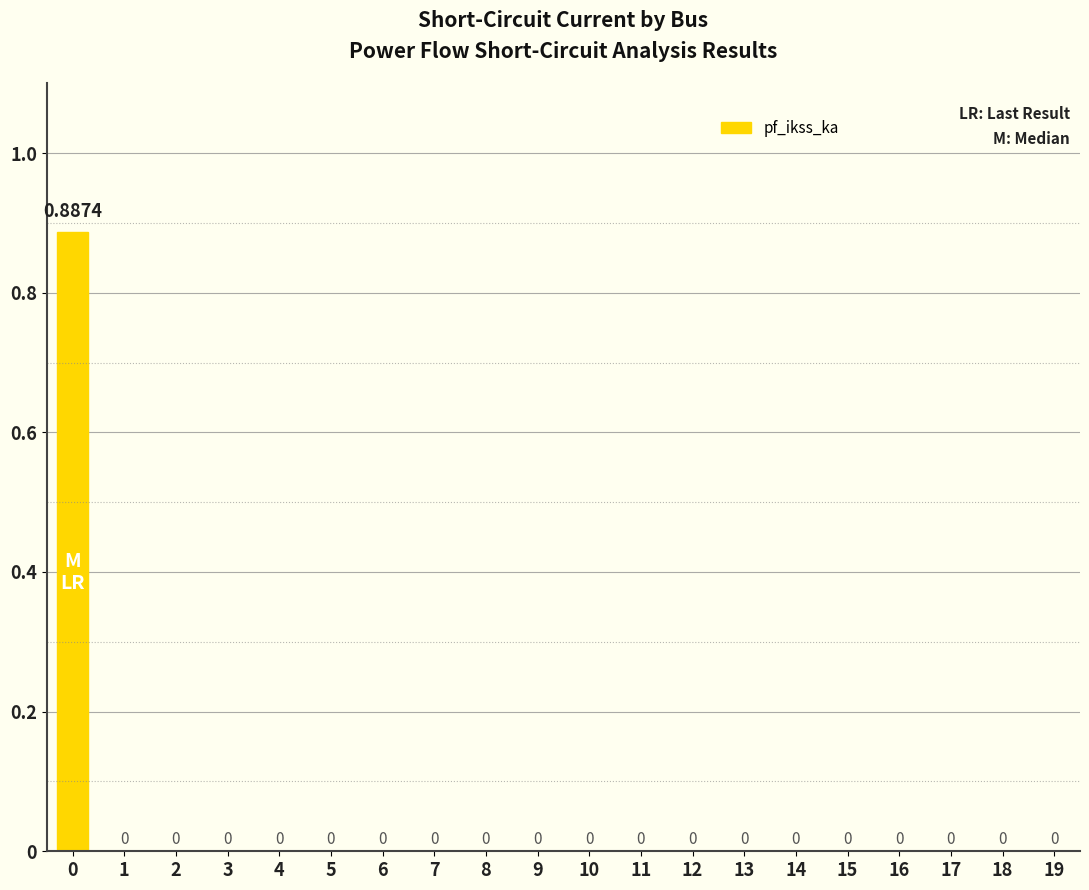

Where is the data nearest to the value 0?

1